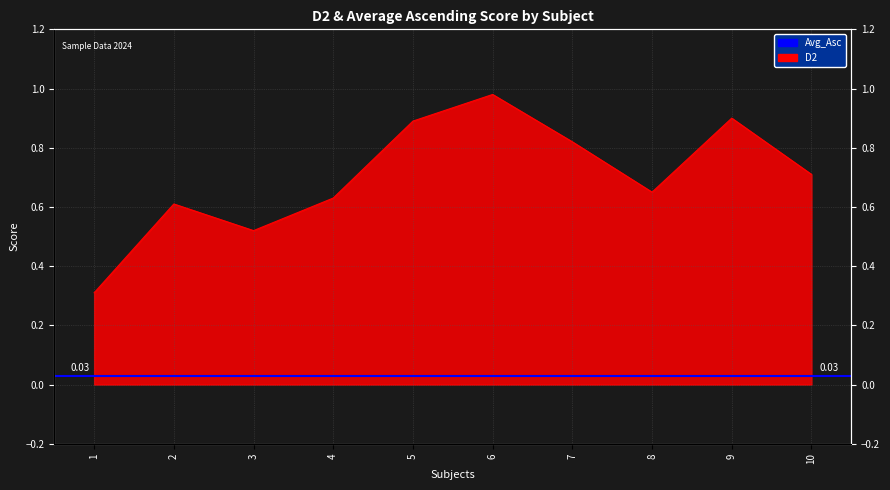

How many lines are shown in the chart?

1